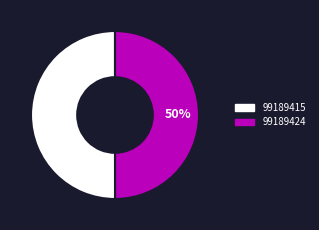

True or false: 99189424 accounts for 55% of the total.

False